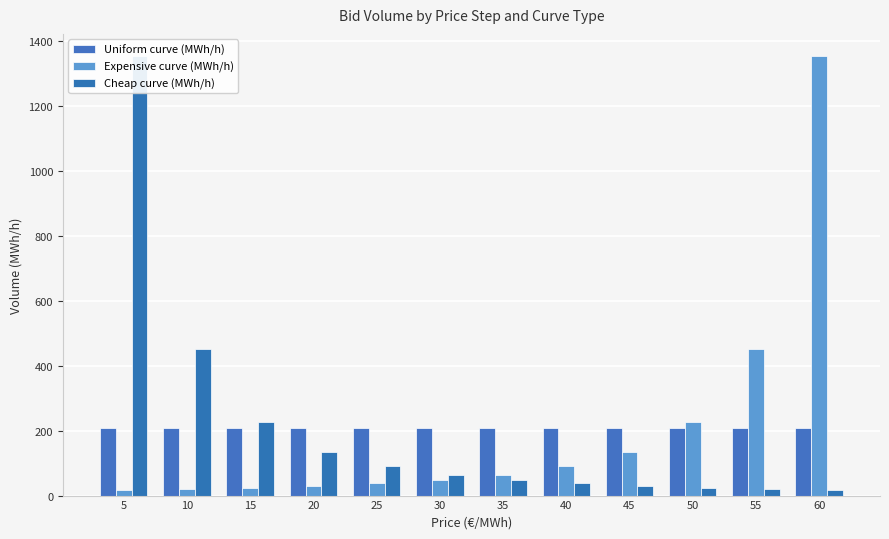

At which category does the chart reach its peak across all series?

60